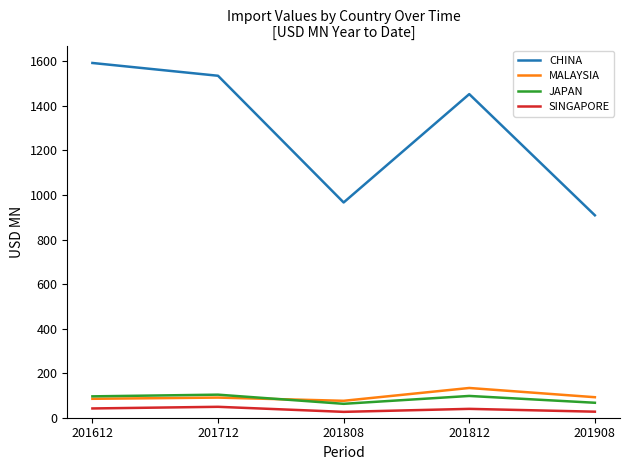

Which series changed the most between 201612 and 201812?

CHINA